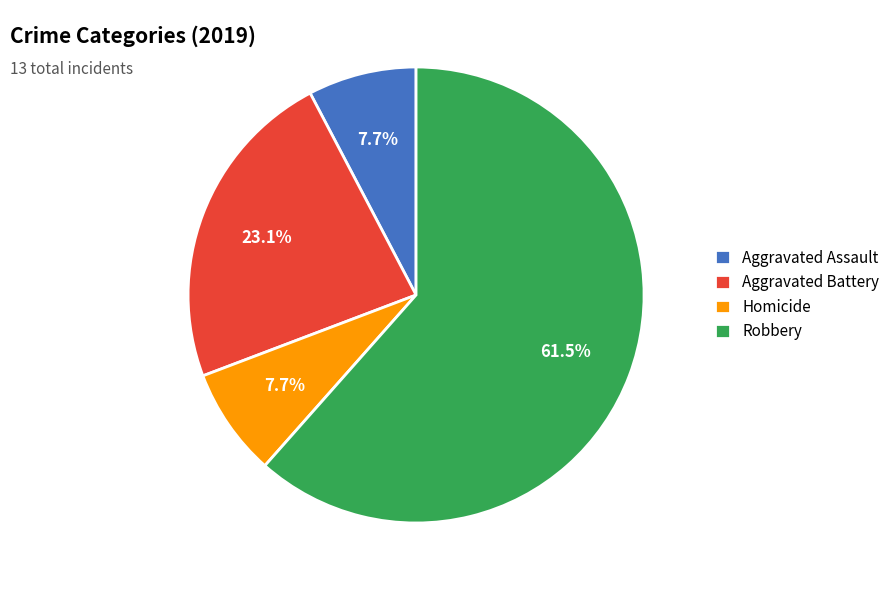

Does Aggravated Battery account for over 50% of the chart?

No